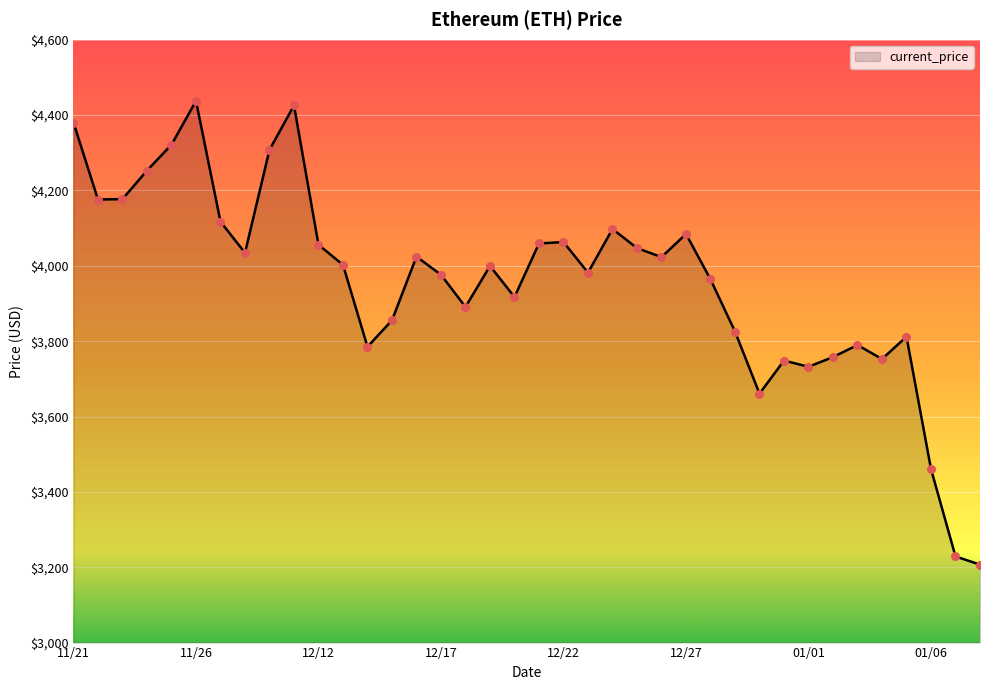

What is the difference between the maximum and minimum values?

1230.8